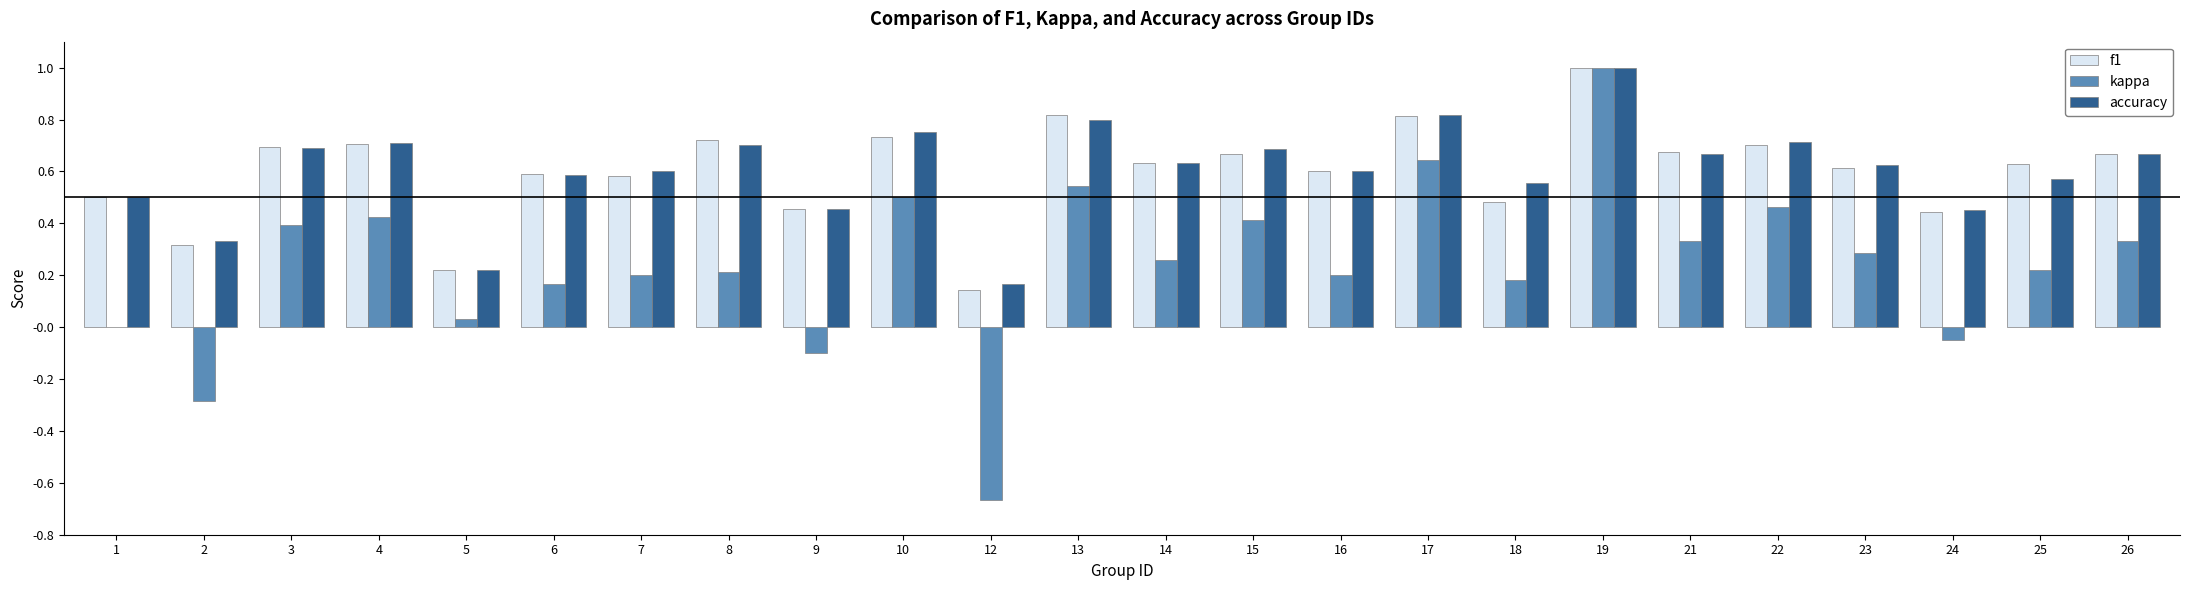

Is it true that accuracy equals 1.2 at 13?

False